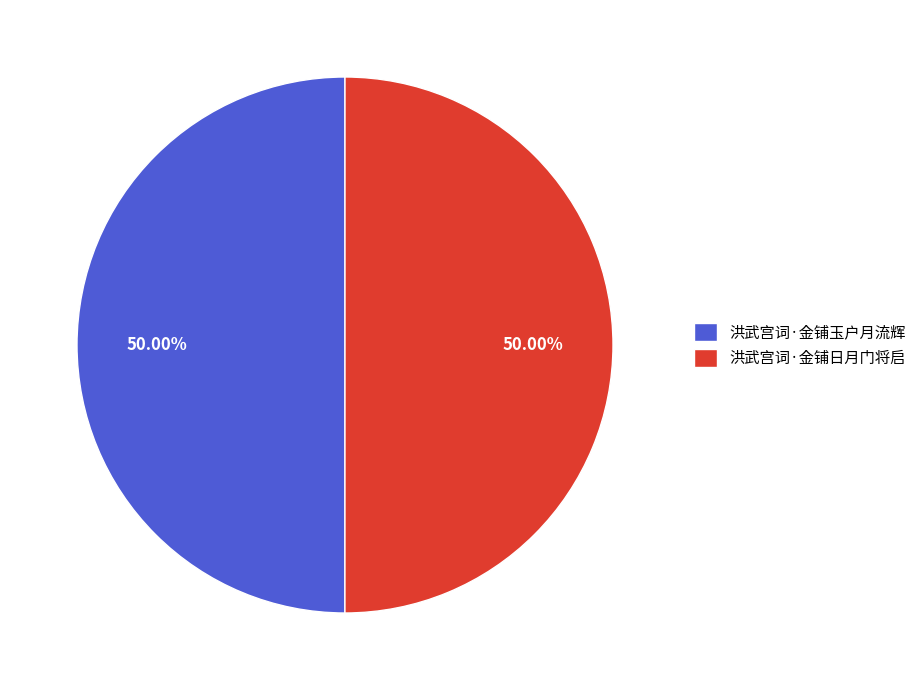

Is it true that 洪武宫词·金铺玉户月流辉 is 39% of the pie?

False